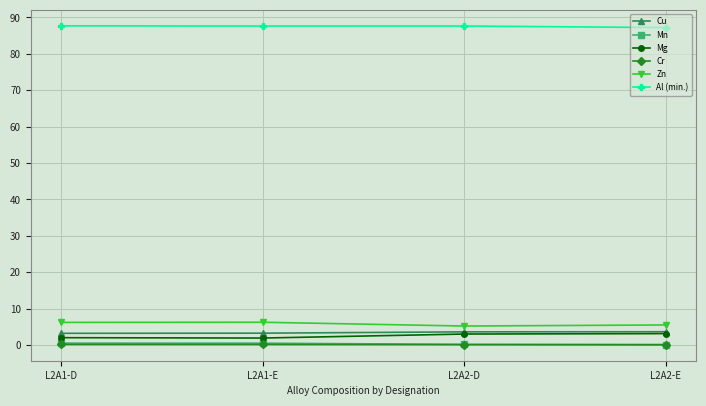

The value of Cu at L2A2-D is 3.6. True or false?

True